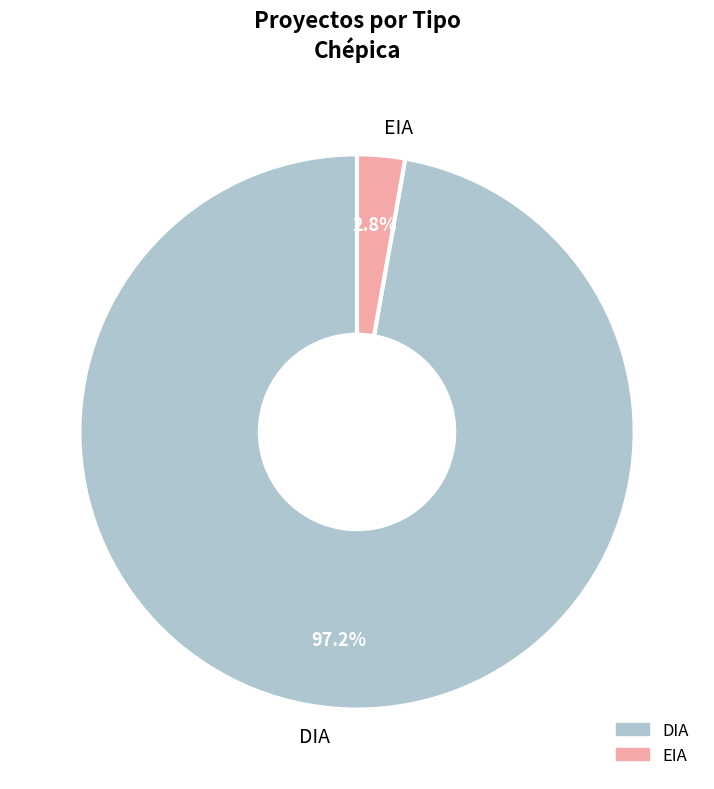

Which slice is the largest?

DIA